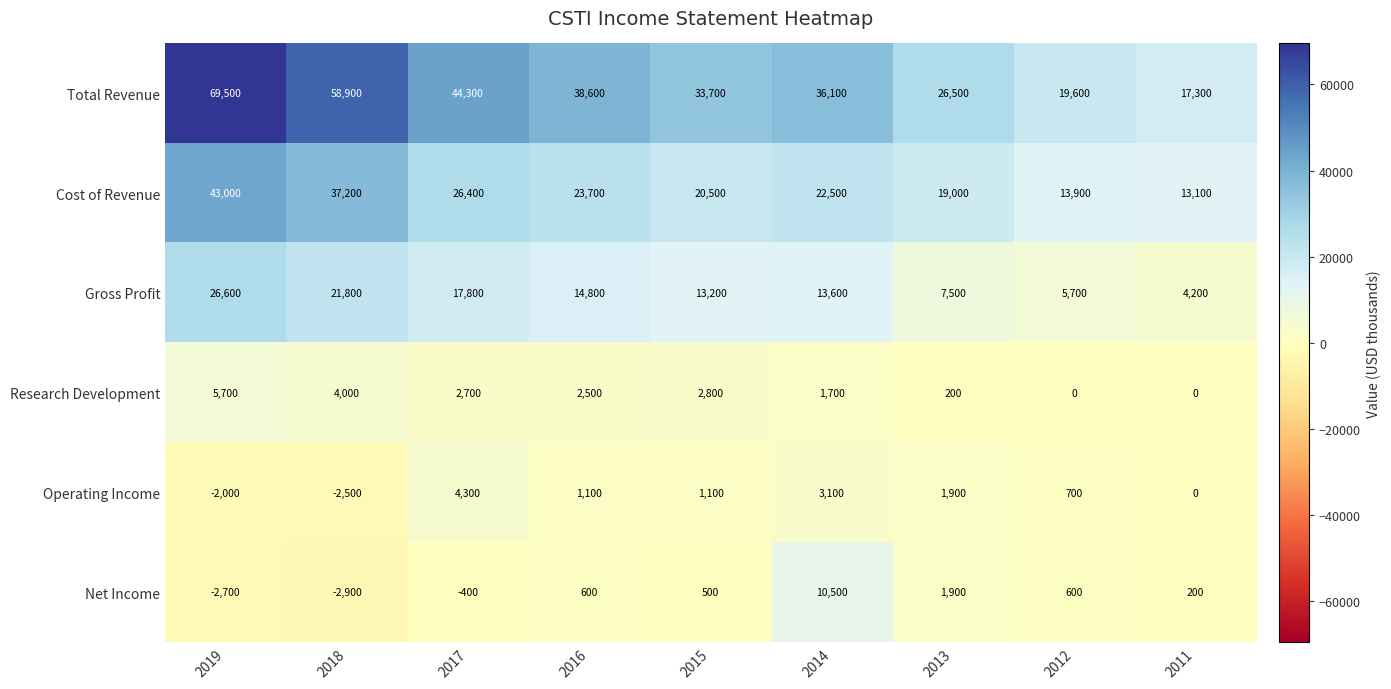

Which series has the largest range (max minus min)?

Total Revenue